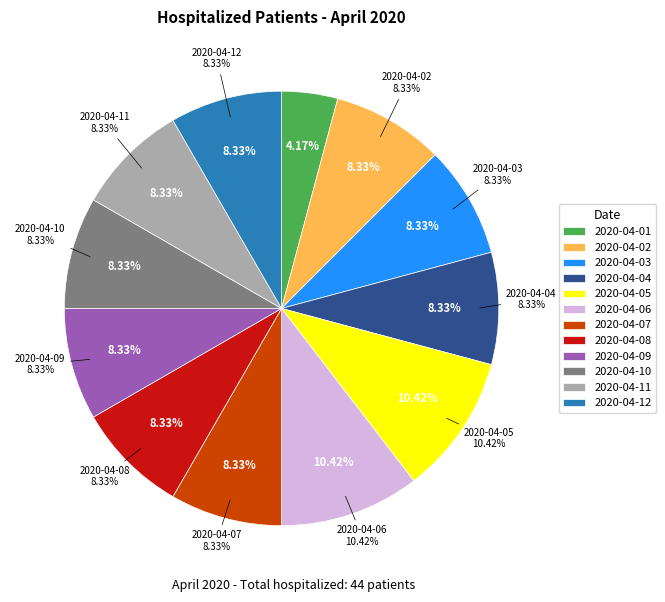

Rank the categories by value from lowest to highest.

2020-04-01, 2020-04-02, 2020-04-03, 2020-04-04, 2020-04-07, 2020-04-08, 2020-04-09, 2020-04-10, 2020-04-11, 2020-04-12, 2020-04-05, 2020-04-06